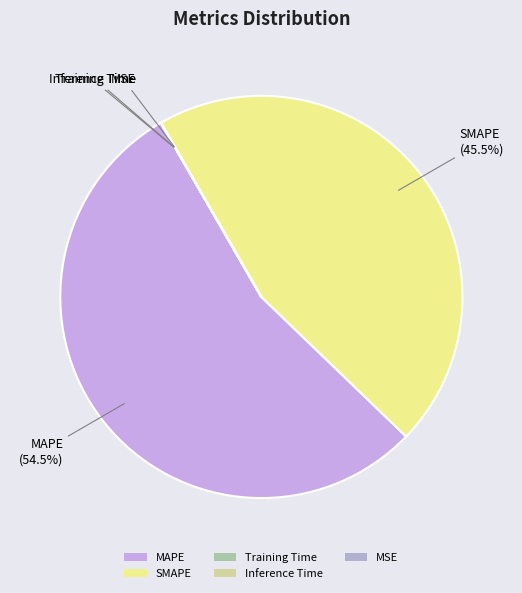

Between SMAPE and MAPE, which is larger?

MAPE